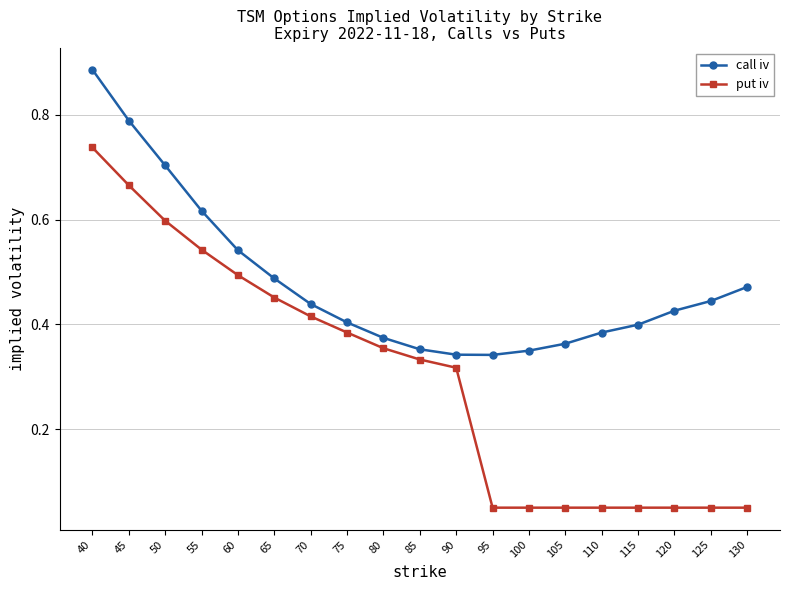

What are all the series names shown in the legend?

call iv, put iv